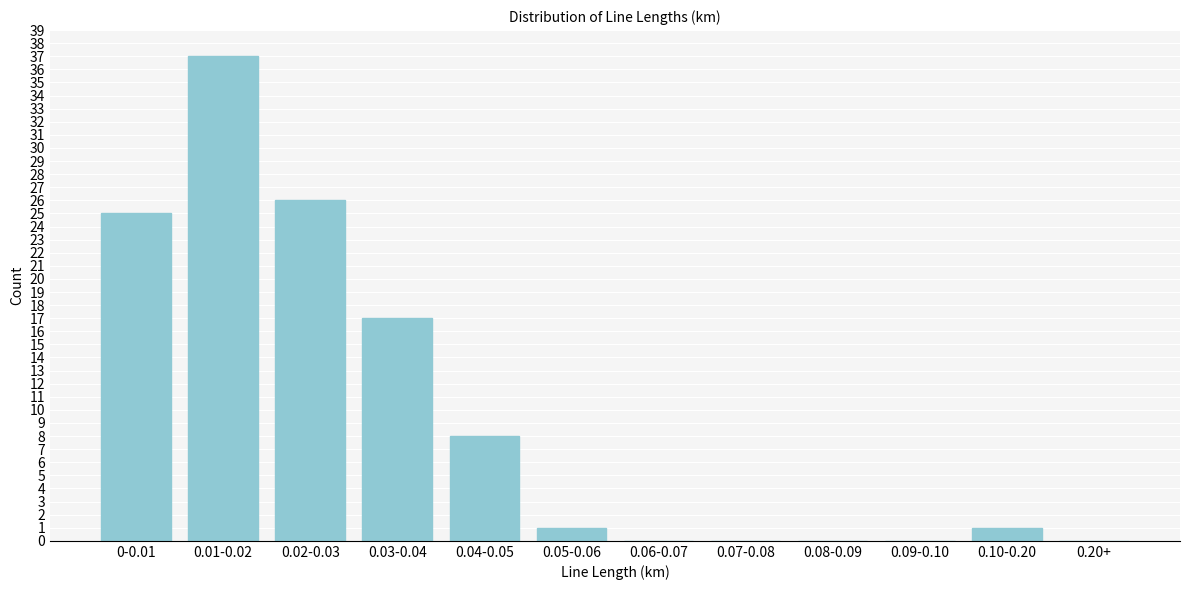

Reading right to left, what are all the values shown in this chart?

0.20+=0	0.10-0.20=1	0.09-0.10=0	0.08-0.09=0	0.07-0.08=0	0.06-0.07=0	0.05-0.06=1	0.04-0.05=8	0.03-0.04=17	0.02-0.03=26	0.01-0.02=37	0-0.01=25